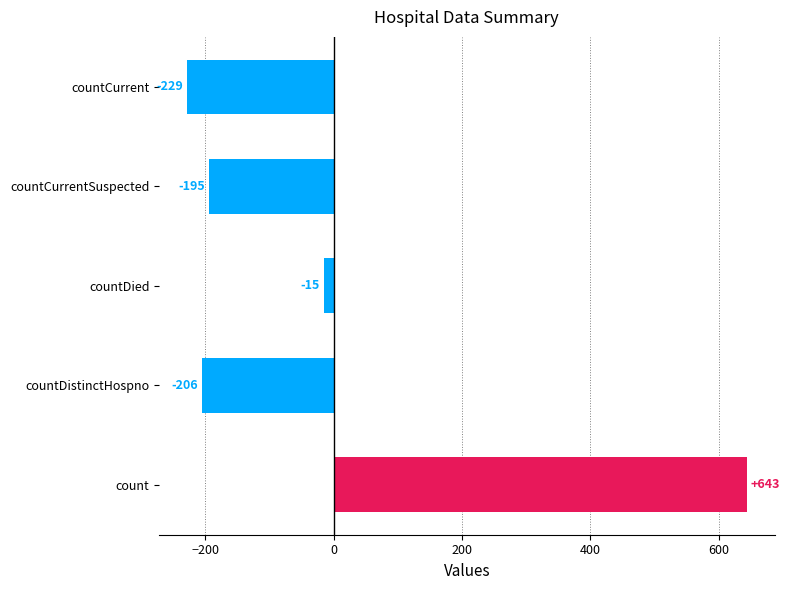

Which has a higher value, countCurrentSuspected or countDistinctHospno?

countCurrentSuspected